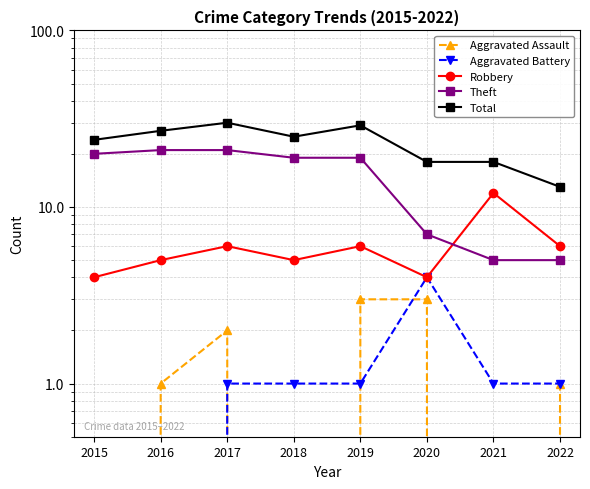

True or false: Total has a value of 11 at 2017.

False